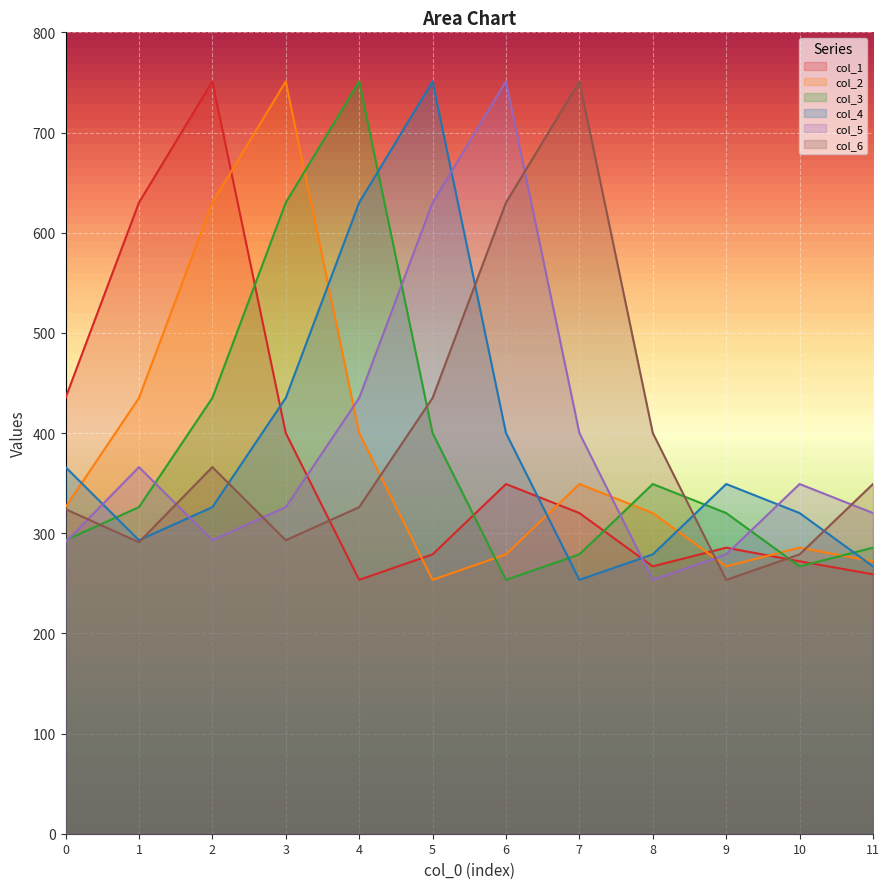

What is the maximum value for col_1?

751.0